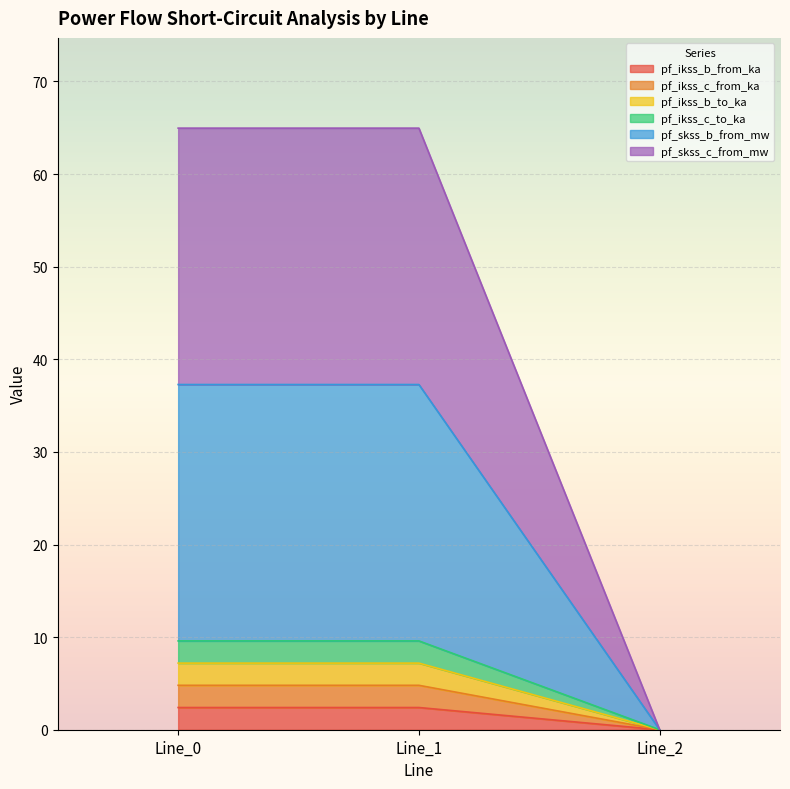

How many categories are shown in the chart?

3